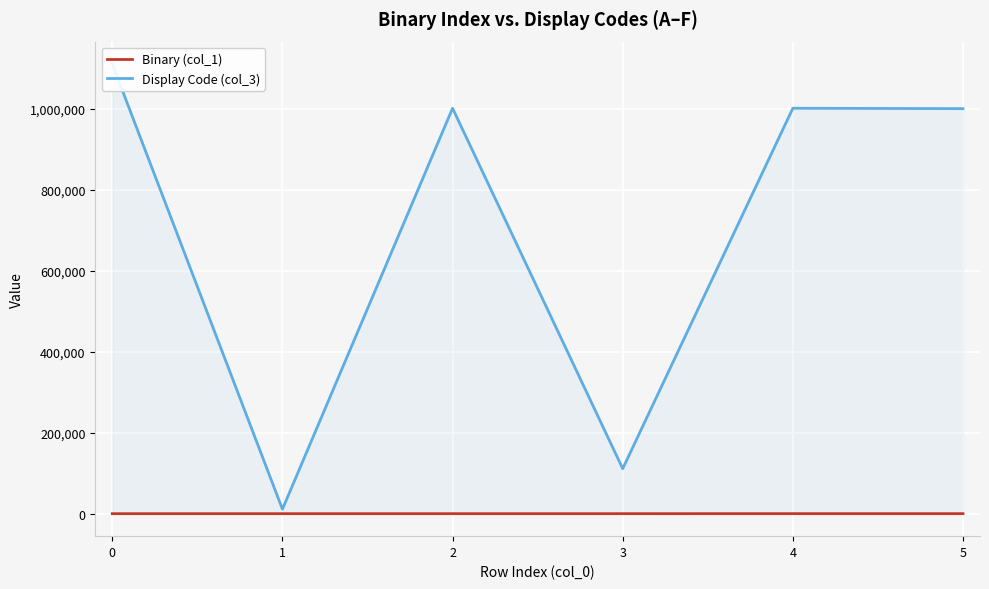

At which label is Binary (col_1) closest to 50?

3